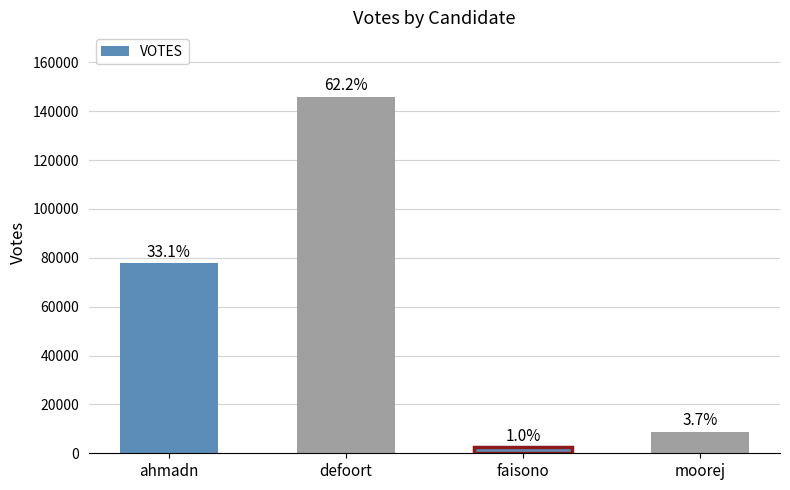

What is the average value?

58662